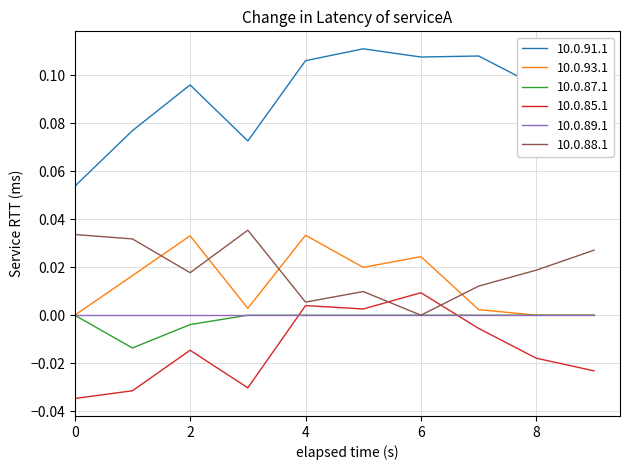

After their last crossing, which series has the higher values: 10.0.93.1 or 10.0.88.1?

10.0.88.1